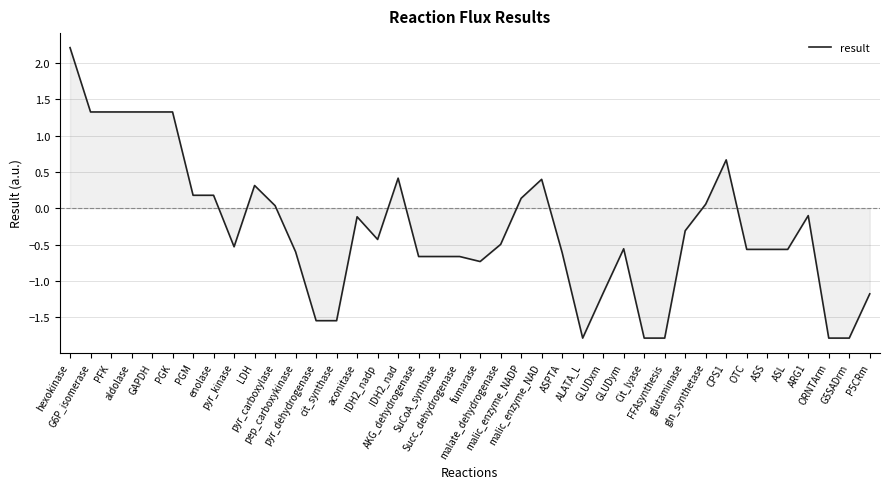

What is the difference between the maximum and minimum values?

4.0